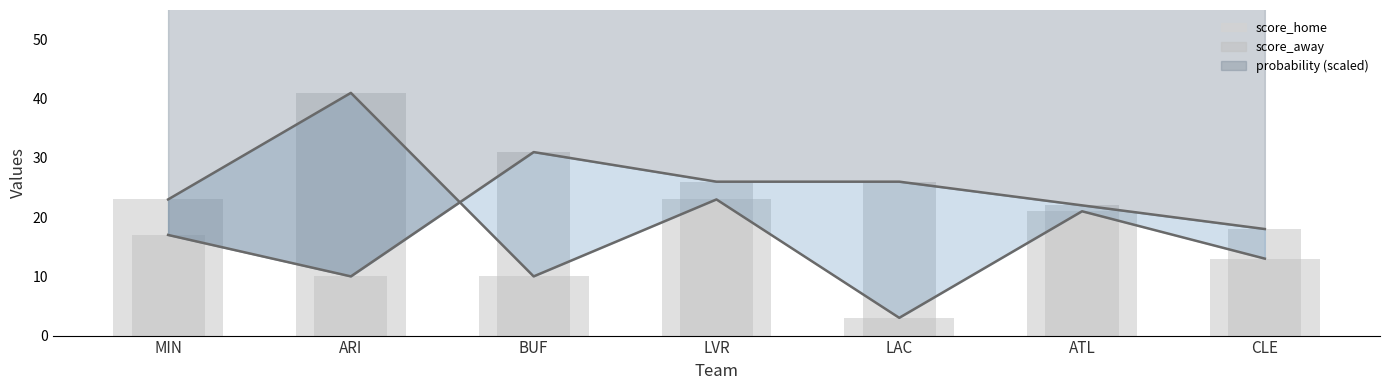

List the series in order of their overall mean, highest first.

score_away, score_home